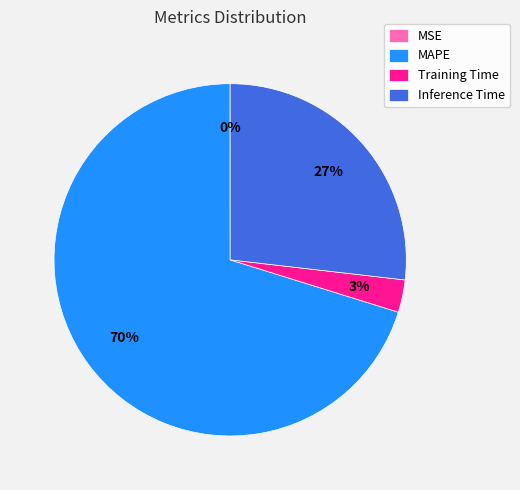

Do Training Time and Inference Time together represent more than half of the pie?

No